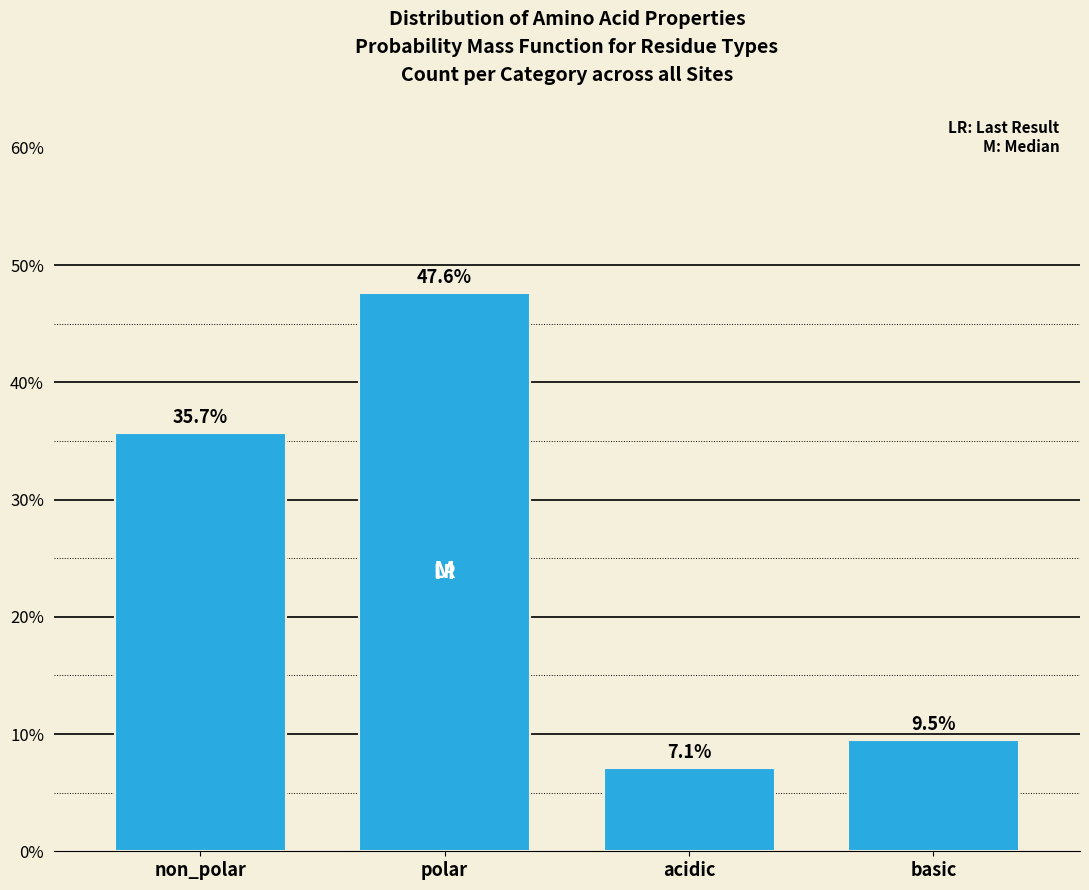

Reading right to left, what are all the values shown in this chart?

9.5	7.1	47.6	35.7